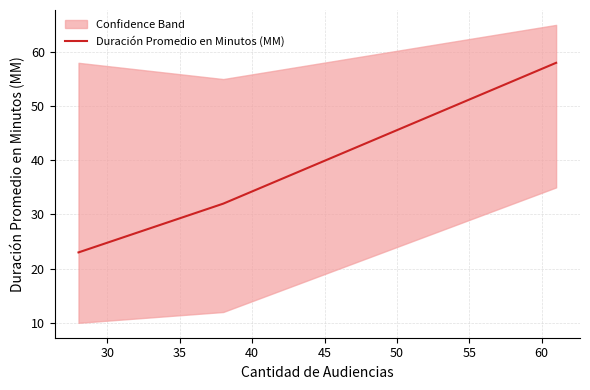

What is the lowest value of the Duración Promedio en Minutos (MM) series?

23